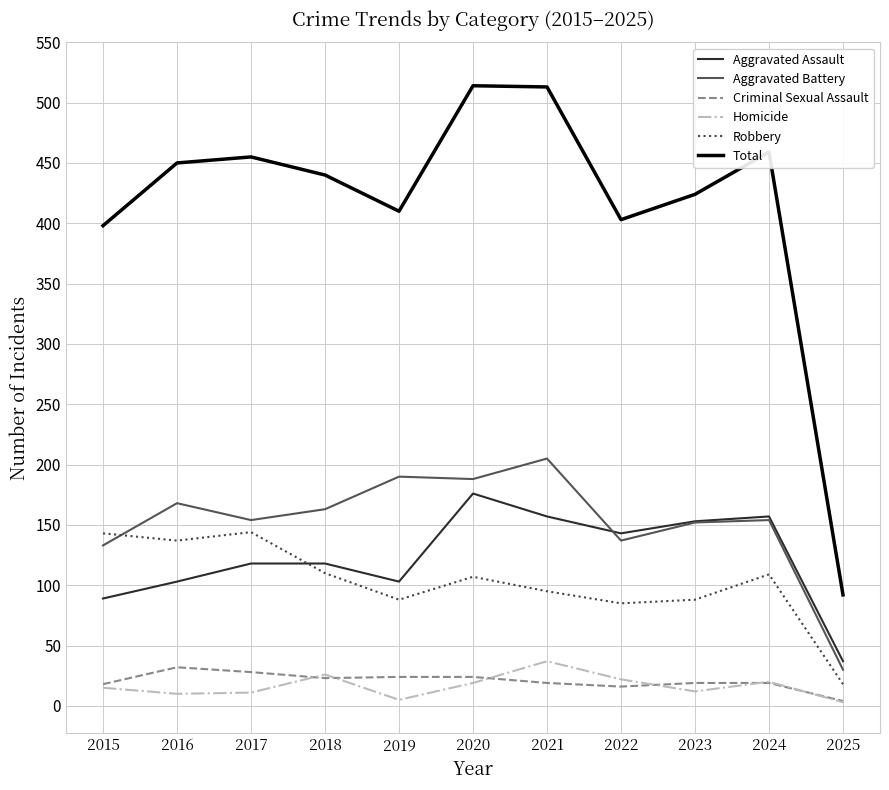

Which series has the largest total across all categories?

Total